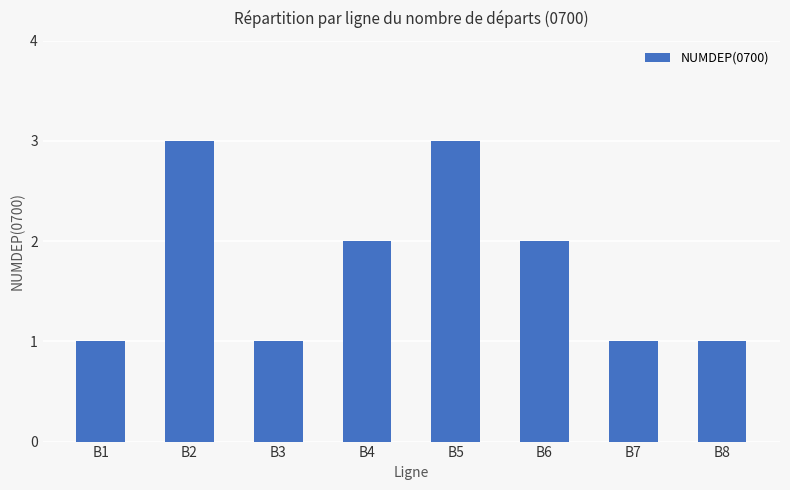

Reading left to right, list all the values displayed in this chart.

B1=1	B2=3	B3=1	B4=2	B5=3	B6=2	B7=1	B8=1